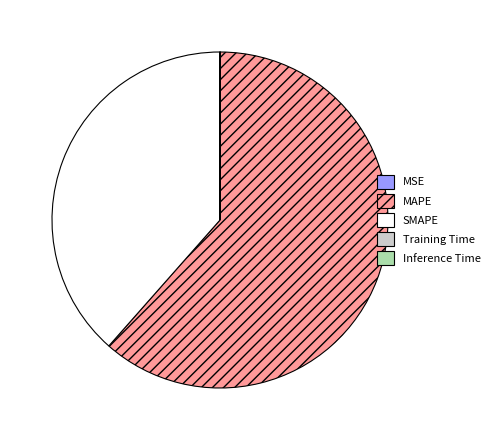

What is the ratio of the value at MAPE to the value at SMAPE?

1.6